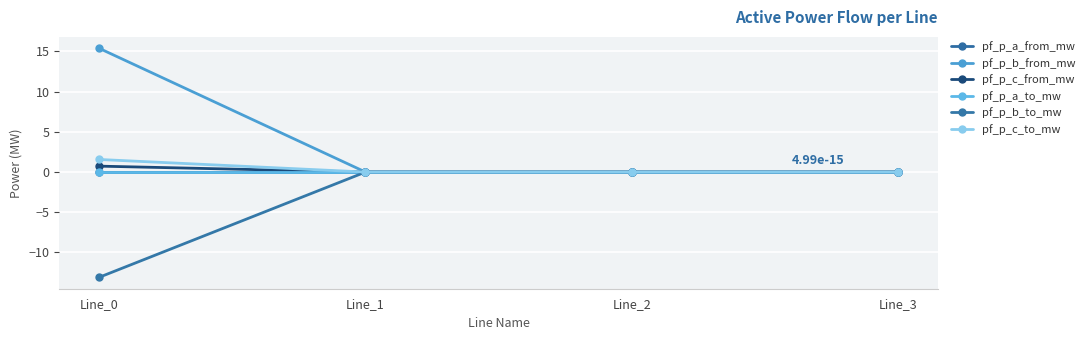

Reading left to right, list all the values displayed in this chart.

pf_p_a_from_mw: Line_0=0.0	Line_1=-0.0	Line_2=-0.0	Line_3=-0.0
pf_p_b_from_mw: Line_0=15.4	Line_1=0.0	Line_2=0.0	Line_3=0.0
pf_p_c_from_mw: Line_0=0.7	Line_1=0.0	Line_2=0.0	Line_3=-0.0
pf_p_a_to_mw: Line_0=-0.0	Line_1=0.0	Line_2=0.0	Line_3=0.0
pf_p_b_to_mw: Line_0=-13.1	Line_1=-0.0	Line_2=-0.0	Line_3=0.0
pf_p_c_to_mw: Line_0=1.6	Line_1=-0.0	Line_2=-0.0	Line_3=-0.0